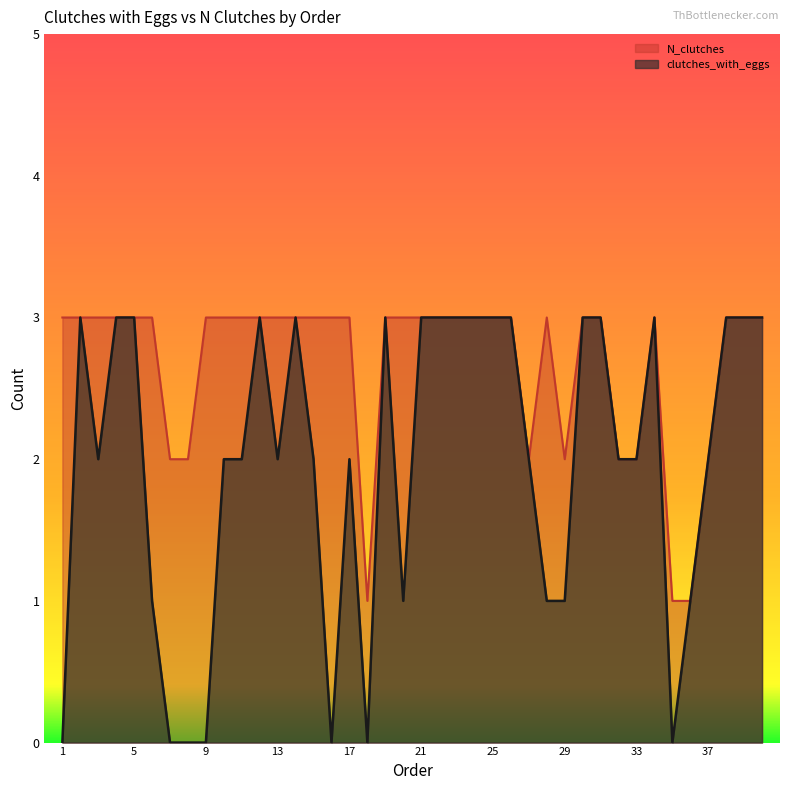

Count the clutches_with_eggs values in the range 1 to 3.

33